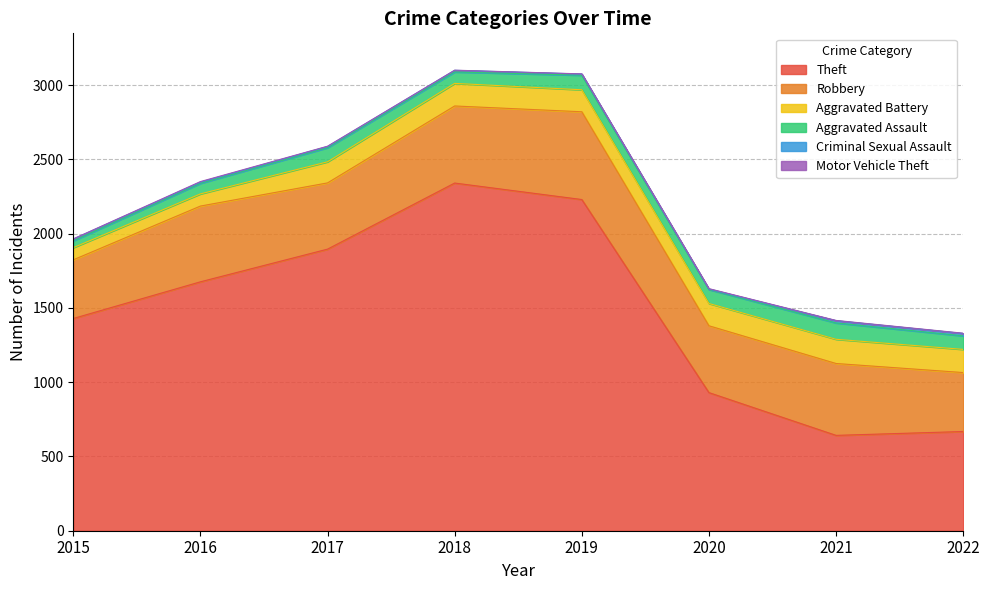

Where does the Robbery series first go above 484?

2016